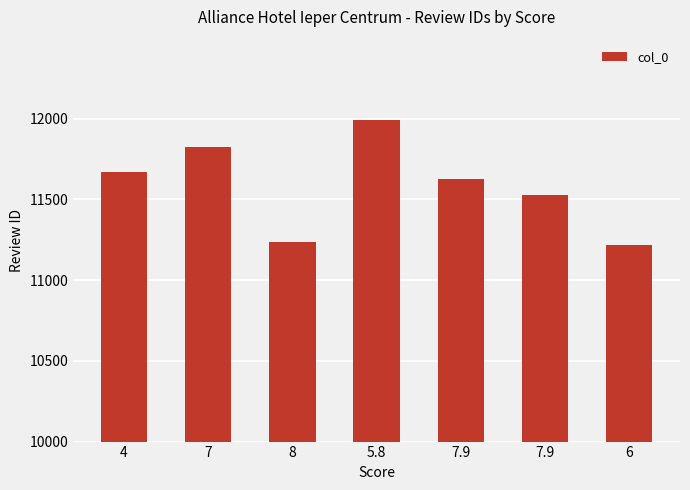

How many series are shown in this chart?

1